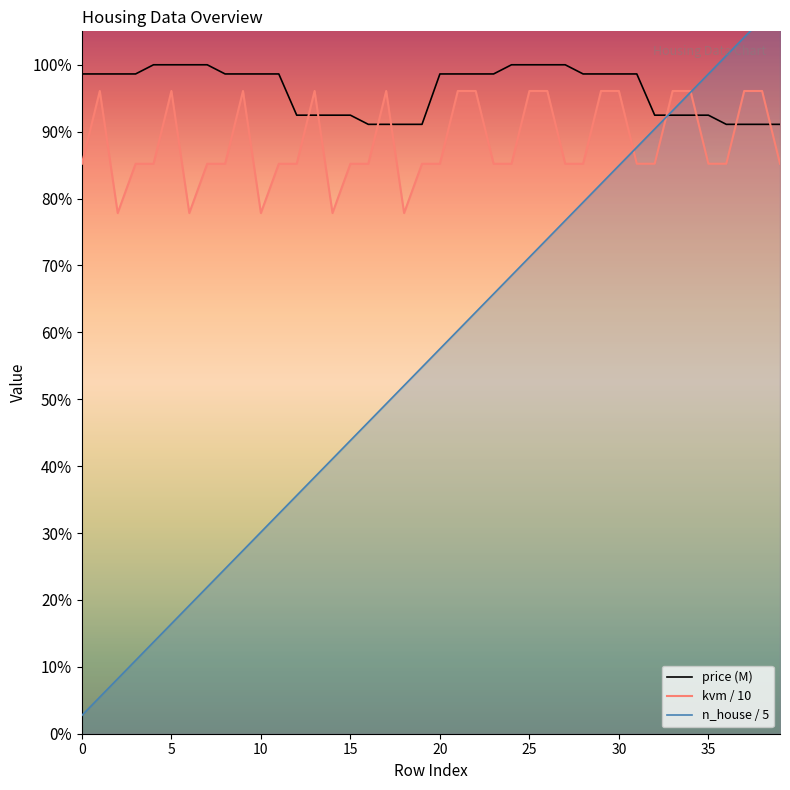

After their last crossing, which series has the higher values: kvm or price?

price